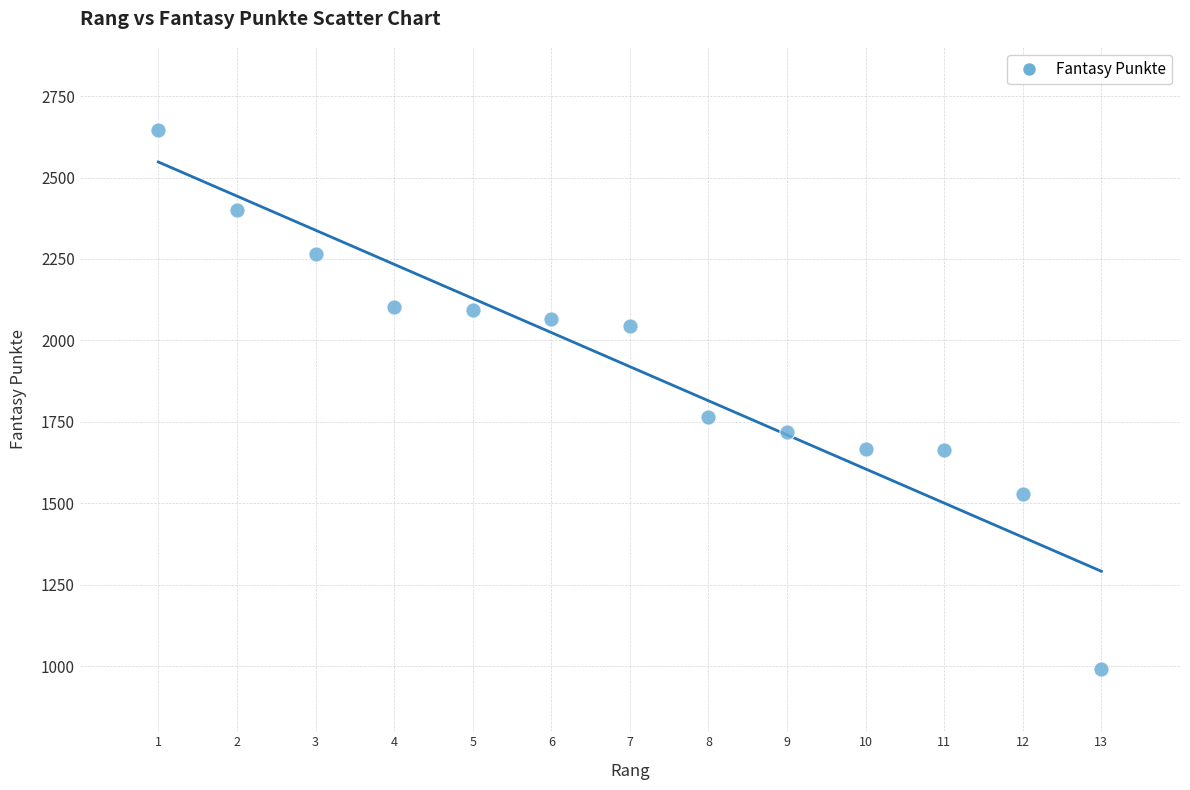

What is the range of Y values (max minus min)?

1655